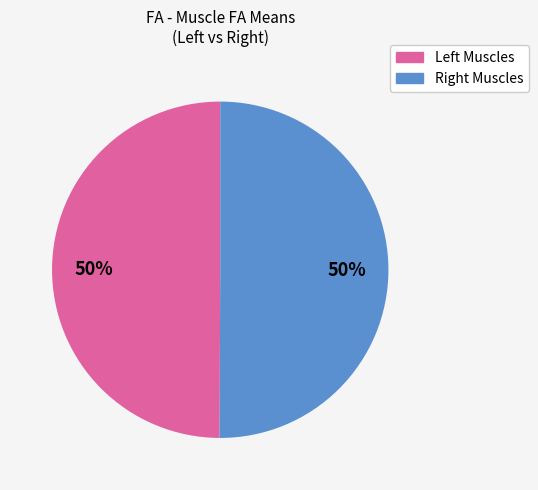

To the nearest percent, what is the average slice percentage?

50%